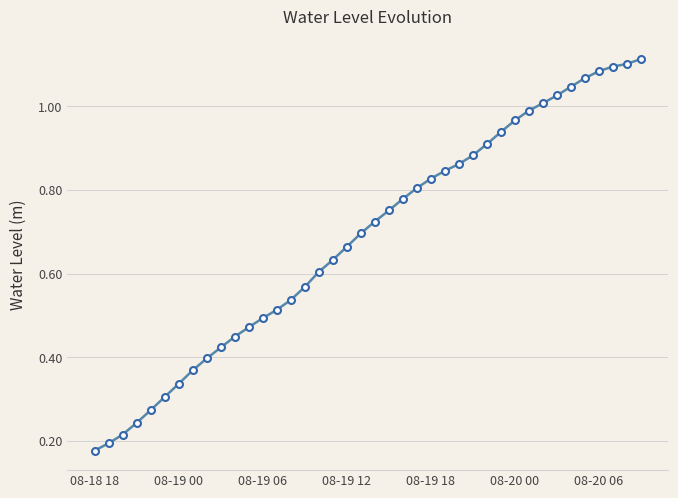

What is the sum of all values?

27.4